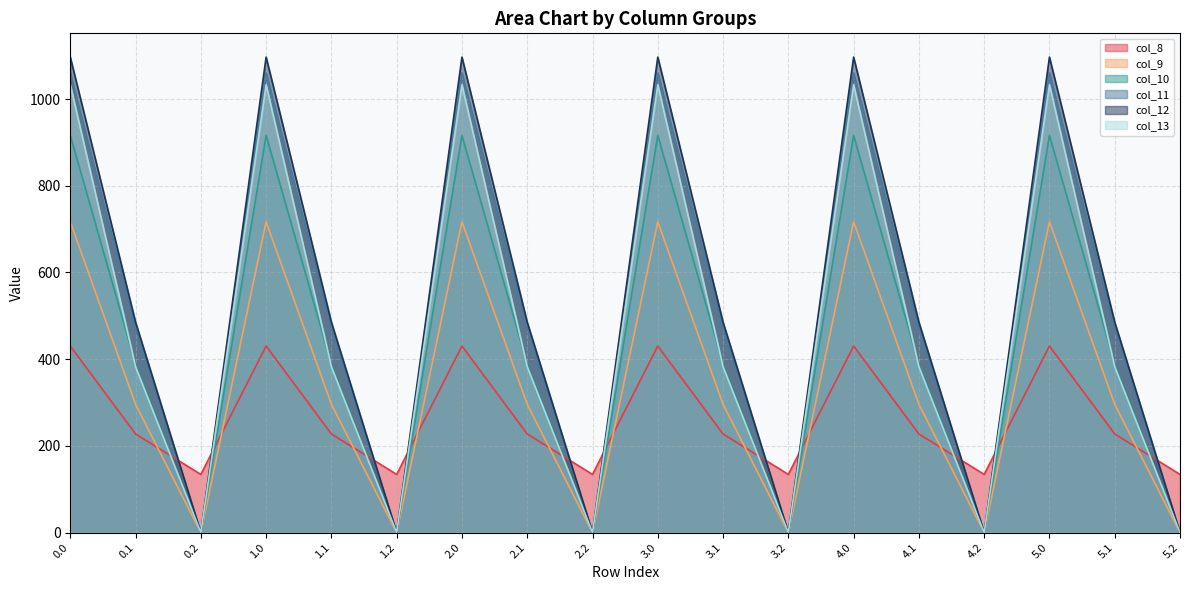

List the labels in order of col_13 value, largest first.

0.0, 1.0, 2.0, 3.0, 4.0, 5.0, 0.1, 1.1, 2.1, 3.1, 4.1, 5.1, 0.2, 1.2, 2.2, 3.2, 4.2, 5.2